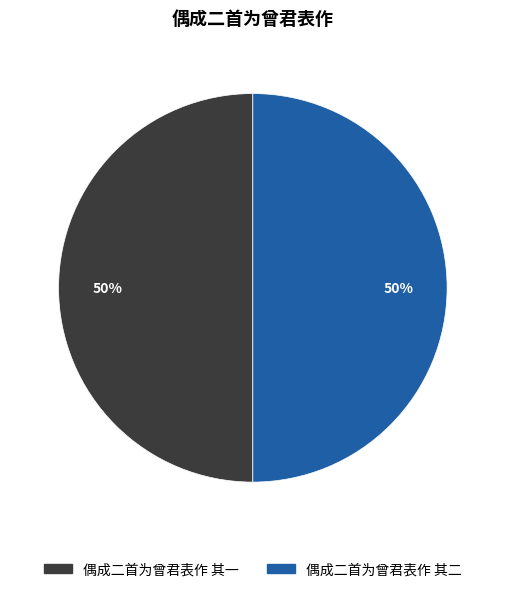

What is the ratio of the value at 偶成二首为曾君表作 其二 to the value at 偶成二首为曾君表作 其一?

1.0